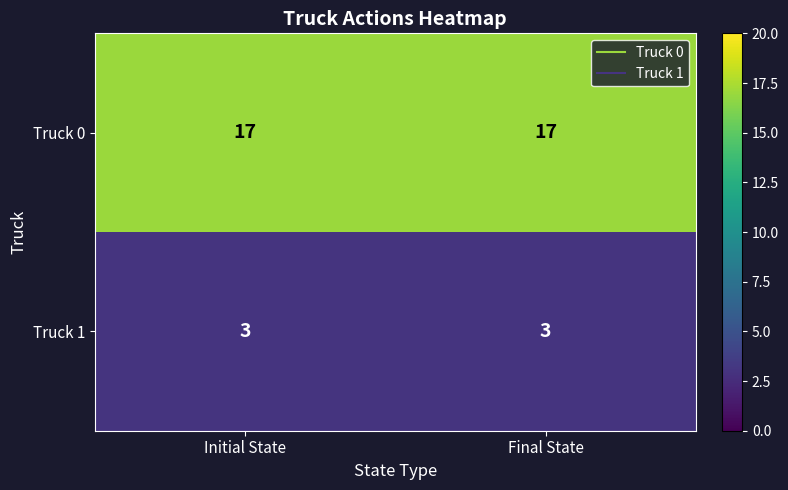

Reading left to right, list all the values displayed in this chart.

Truck 0: Initial State=17	Final State=17
Truck 1: Initial State=3	Final State=3